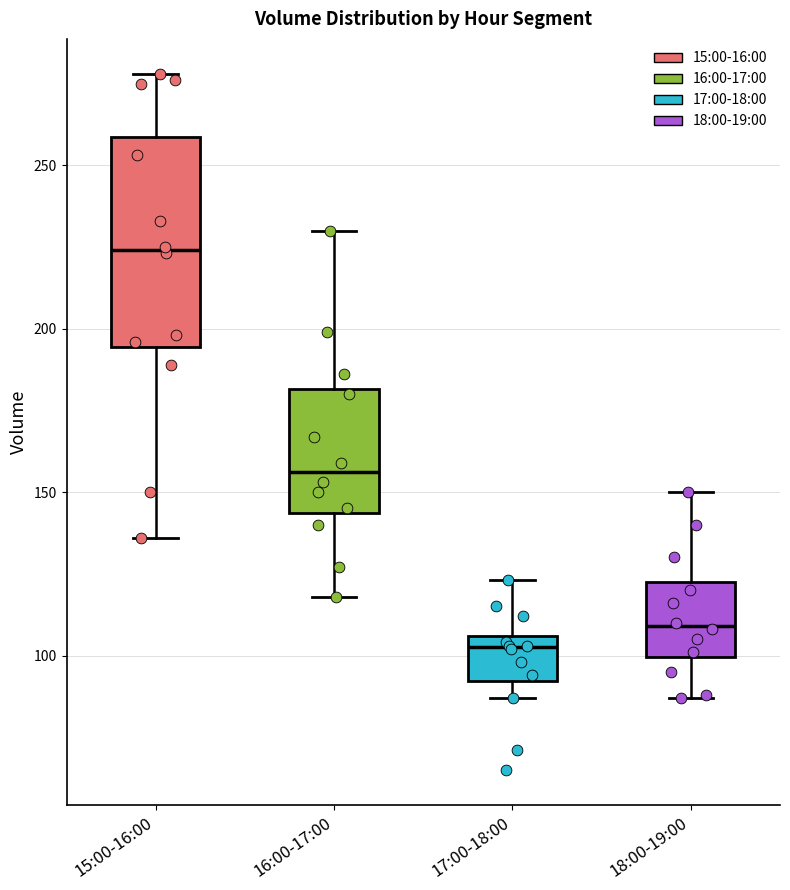

Where is the lower edge of the box for 17:00-18:00 on the y-axis? The values are not printed on the chart, so give them approximately, as read against the axis.

90